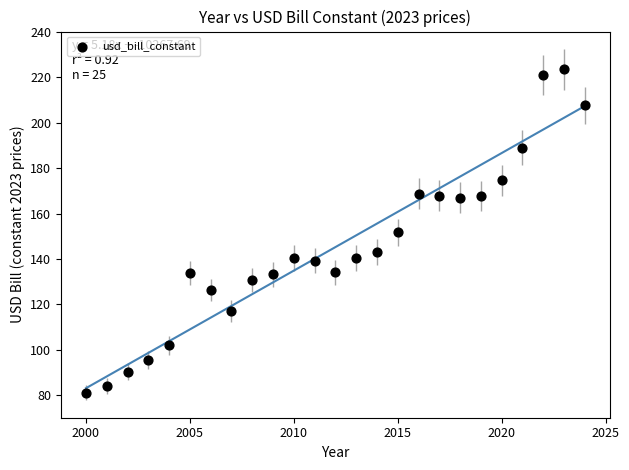

What is the range of Y values (max minus min)?

142.4